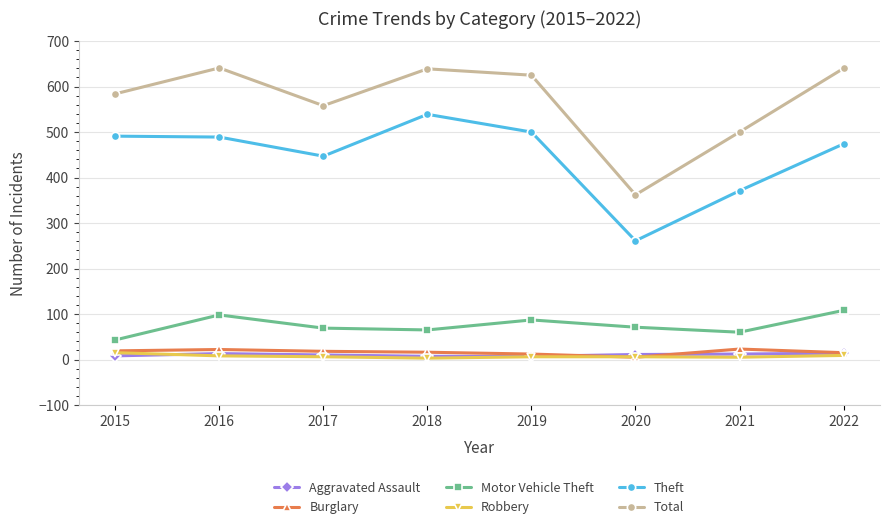

Between 2020 and 2022, which series saw the biggest shift?

Total